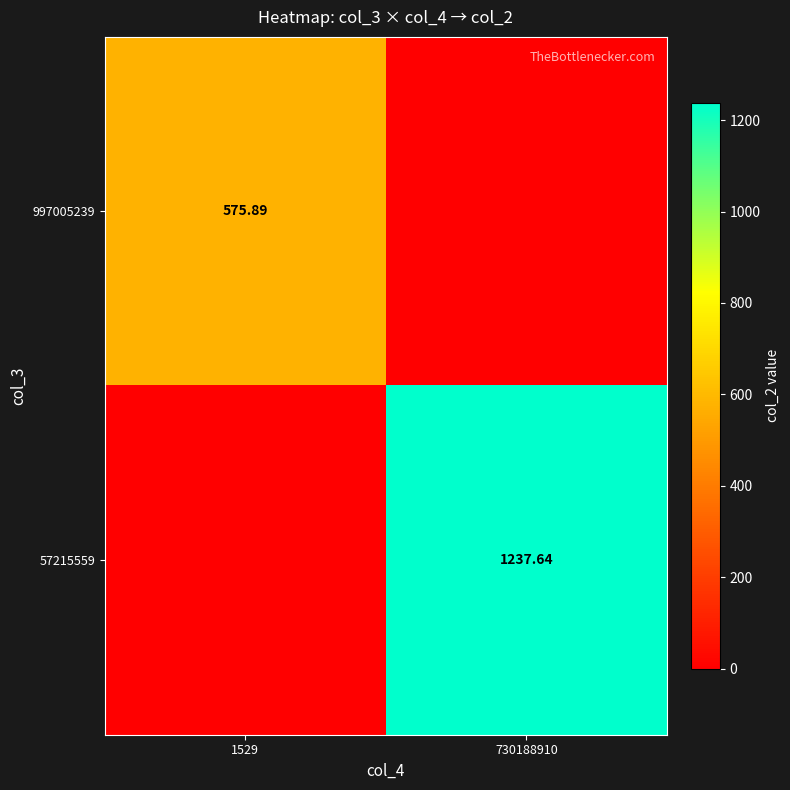

What is the sum of the 997005239 values at 730188910 and 1529?

575.9